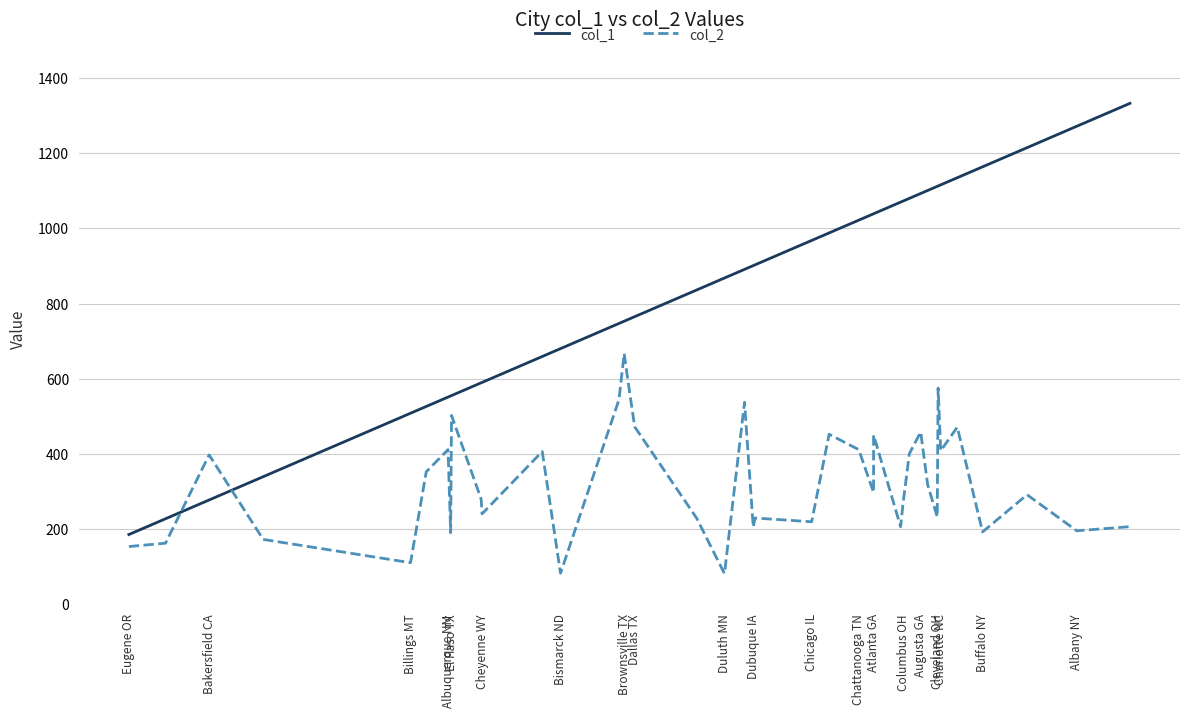

What are all the series names shown in the legend?

col_1, col_2